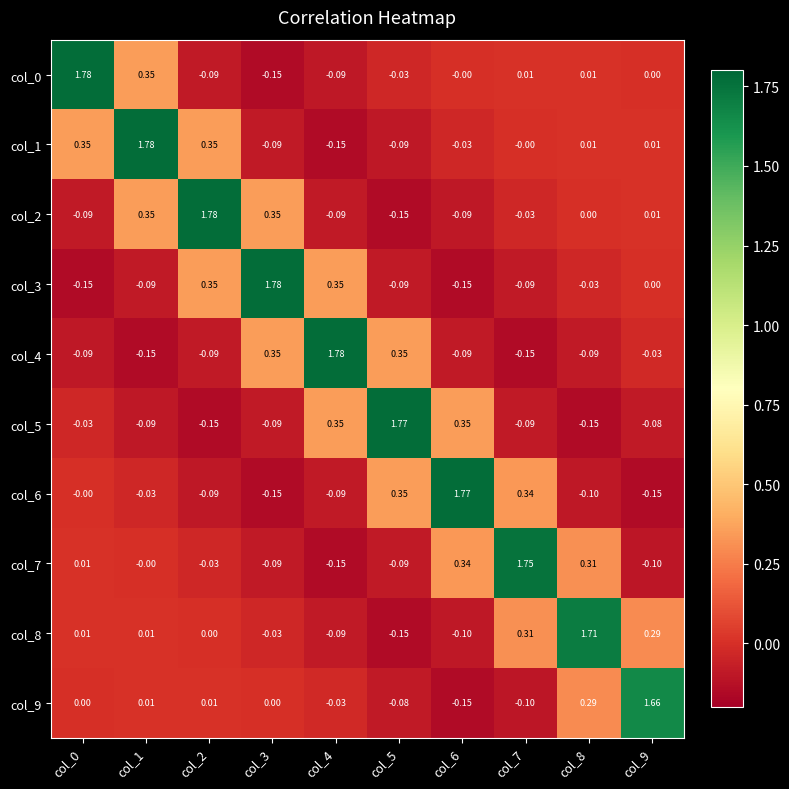

Is the value of col_9 at col_7 greater than the value of col_8 at col_4?

No